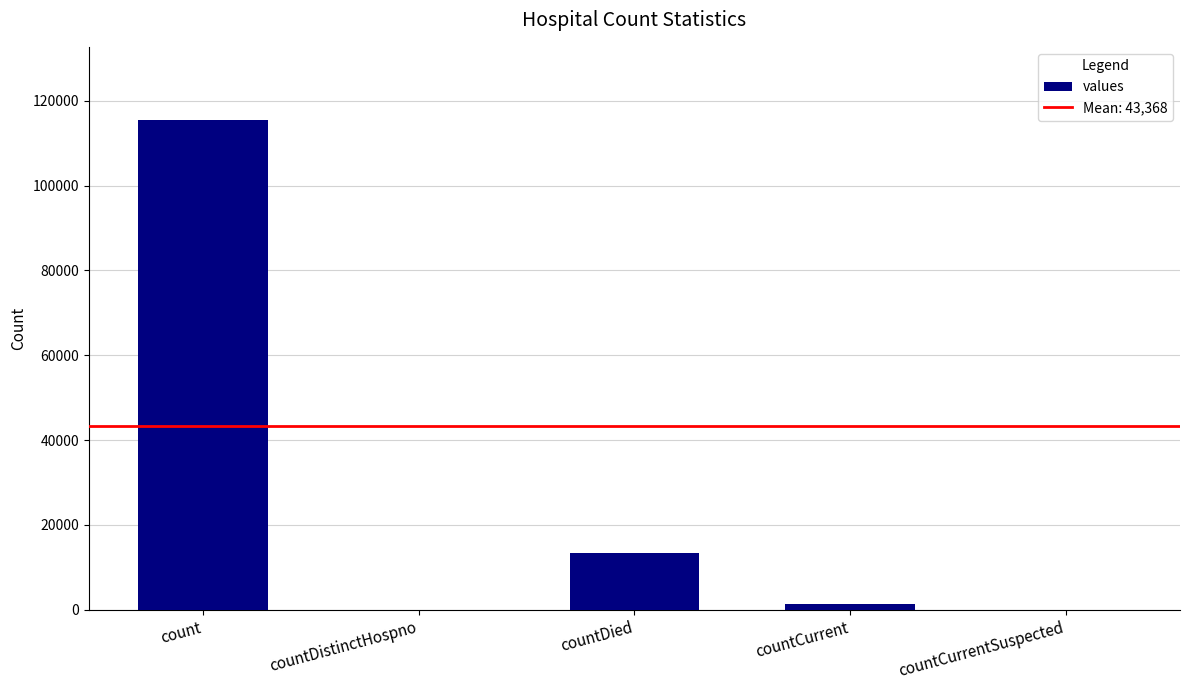

The value at countDied is 3514. True or false?

False